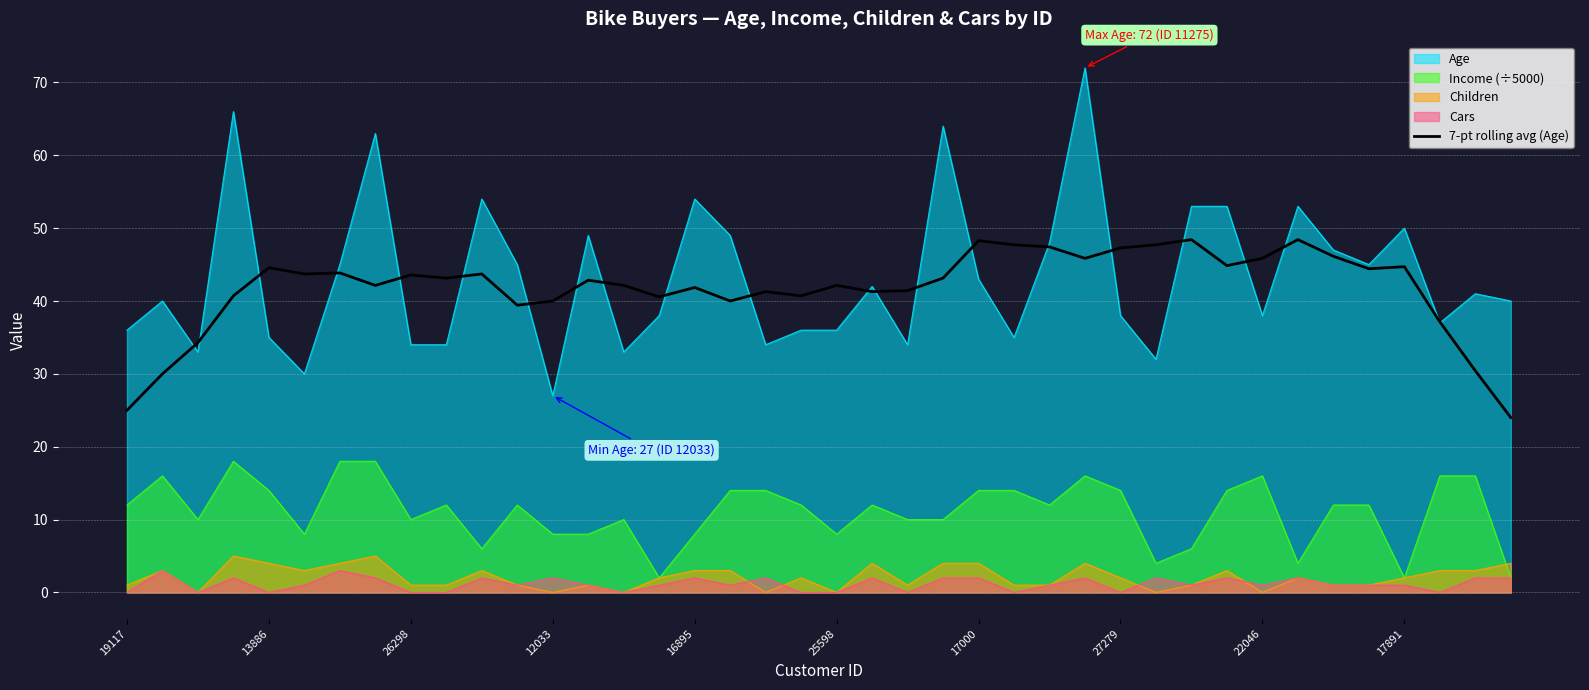

The Children series shows 0.0 at 12033. True or false?

True